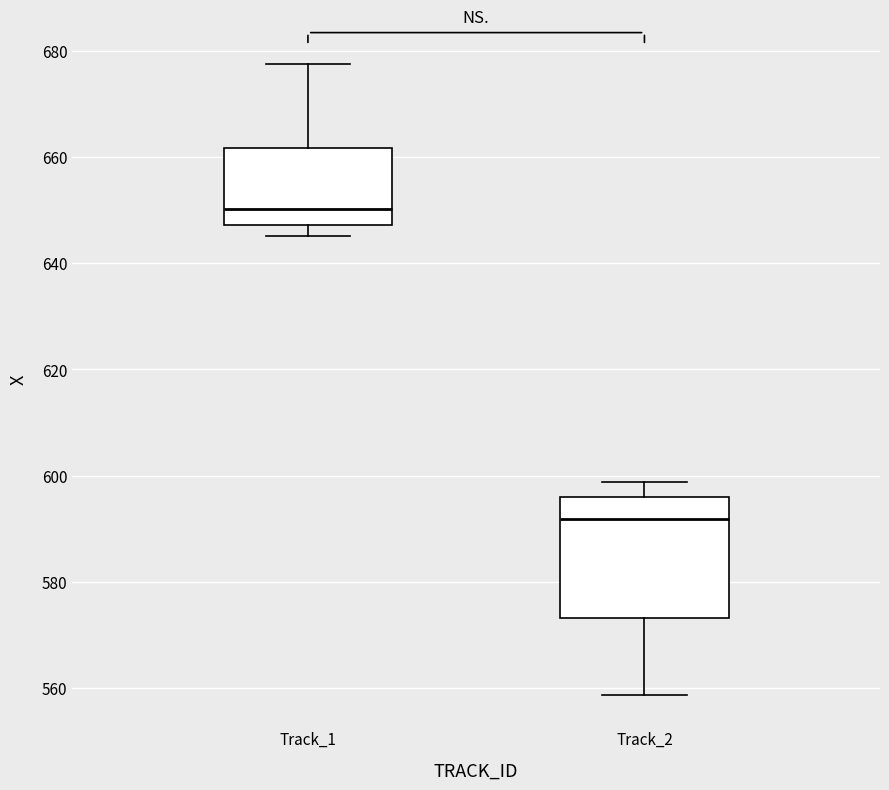

Where is the upper edge of the box for Track_2 on the y-axis? The values are not printed on the chart, so give them approximately, as read against the axis.

596